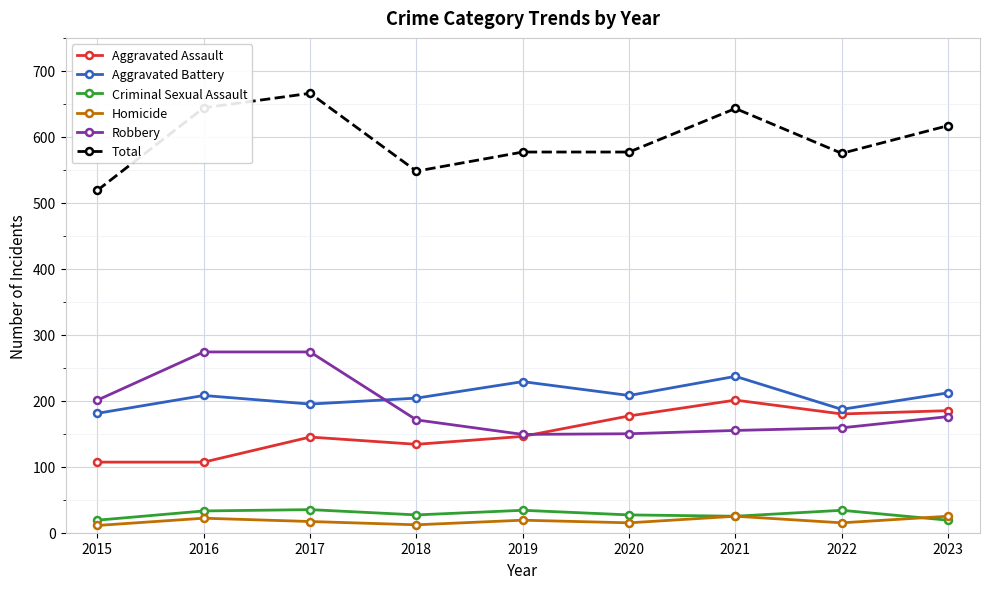

What are all the series names shown in the legend?

Aggravated Assault, Aggravated Battery, Criminal Sexual Assault, Homicide, Robbery, Total